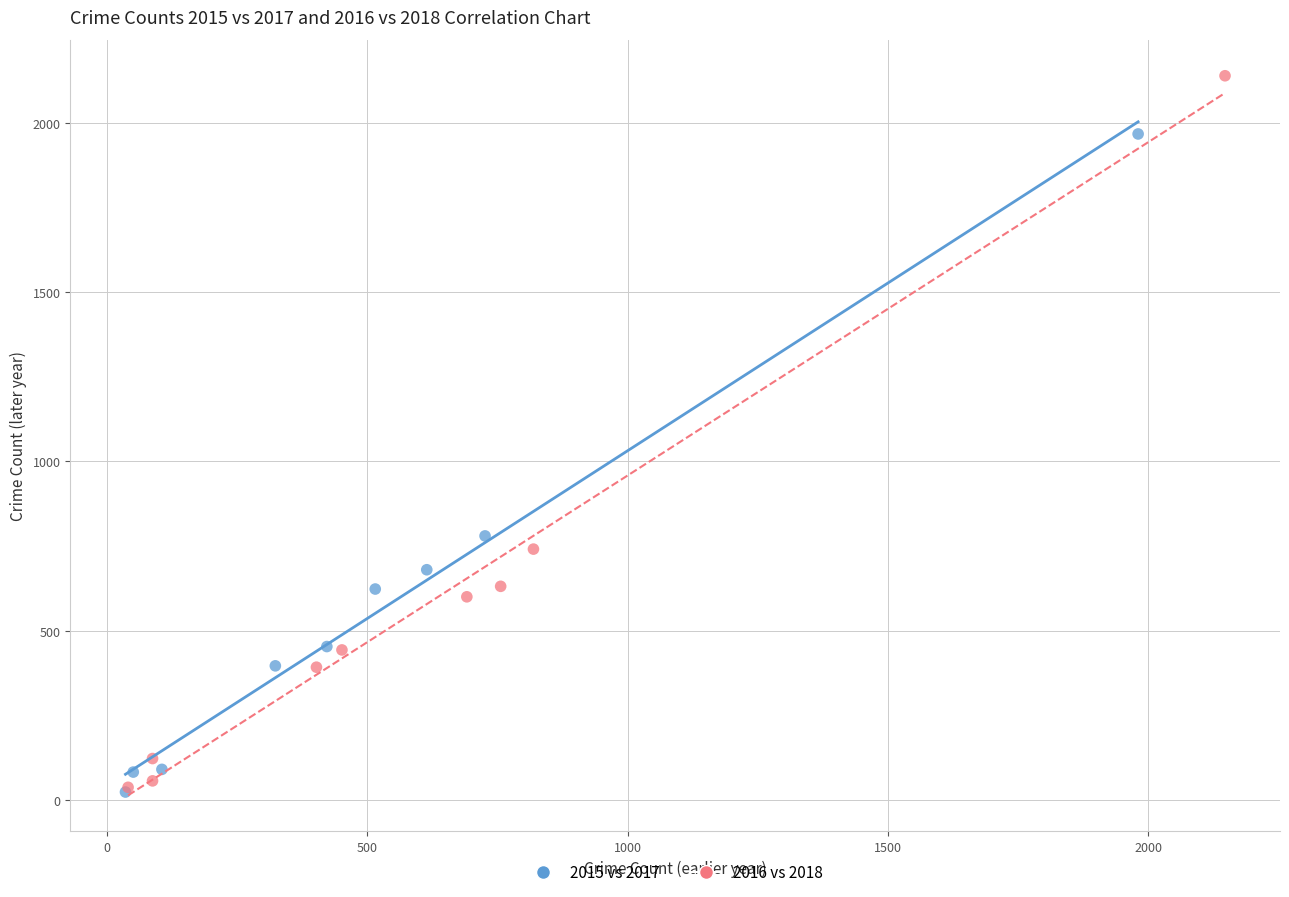

Which series reaches the maximum Y coordinate?

2016 vs 2018